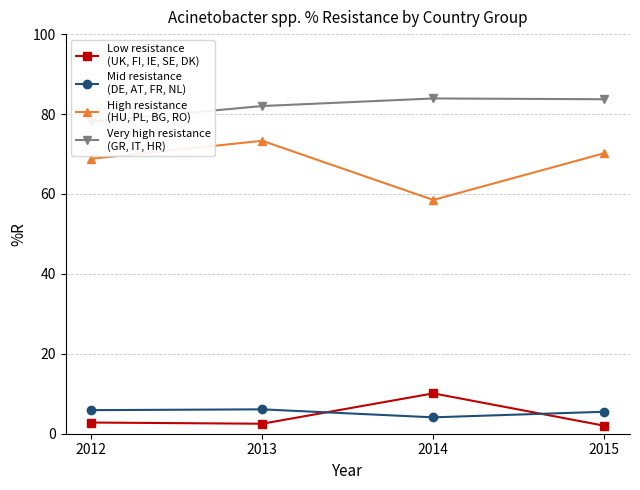

Which category has the highest value in the Low resistance (UK, Finland, Ireland, Sweden, Denmark) series?

2014